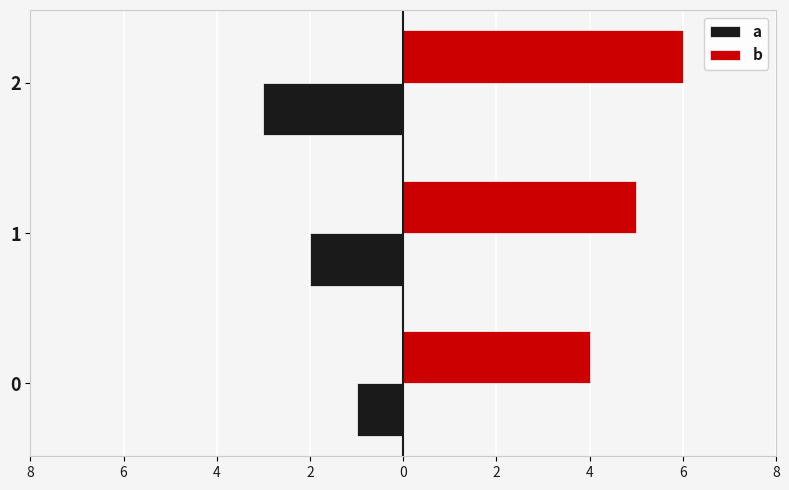

What is the difference between the maximum and minimum values in the b series?

2